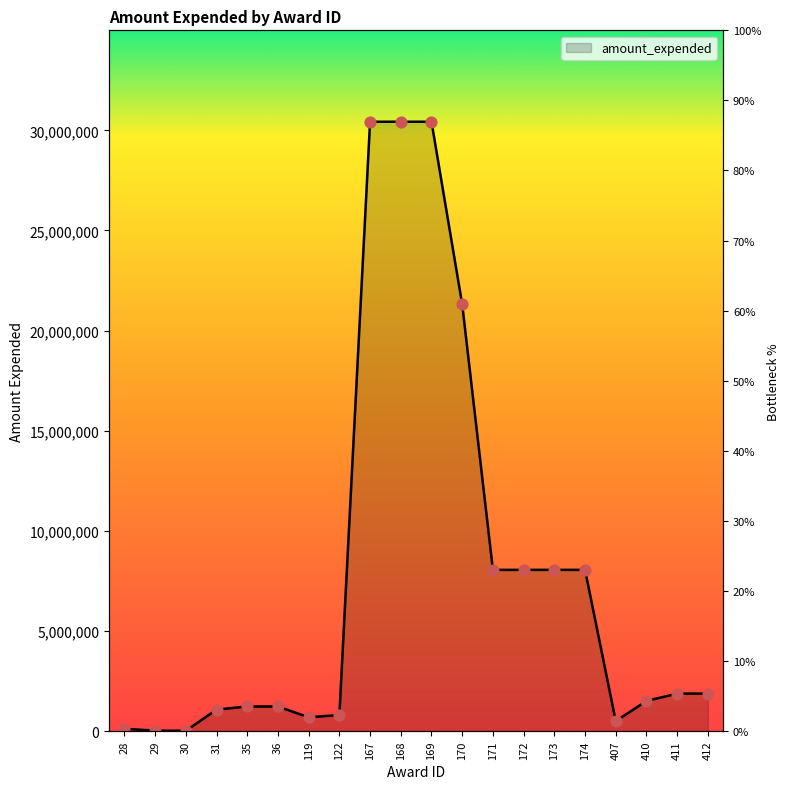

Approximately how many times larger is the value at 410 compared to 31?

1.4